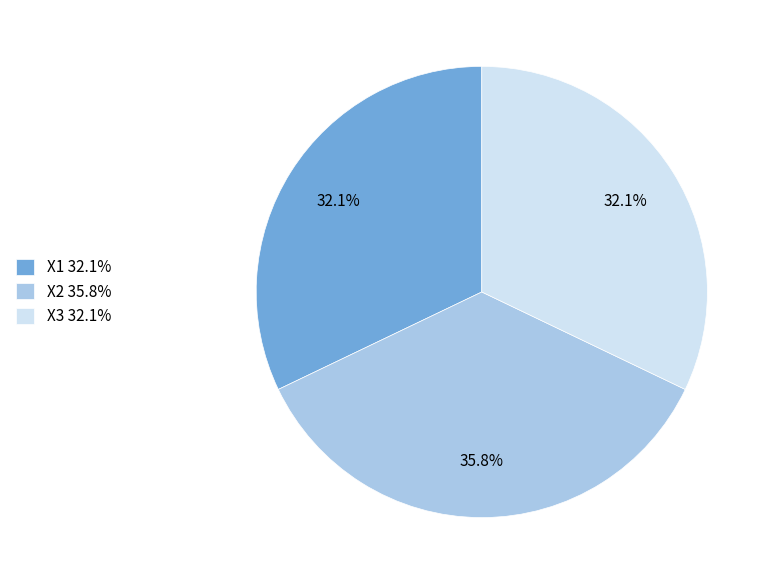

Does X2 account for over 50% of the chart?

No